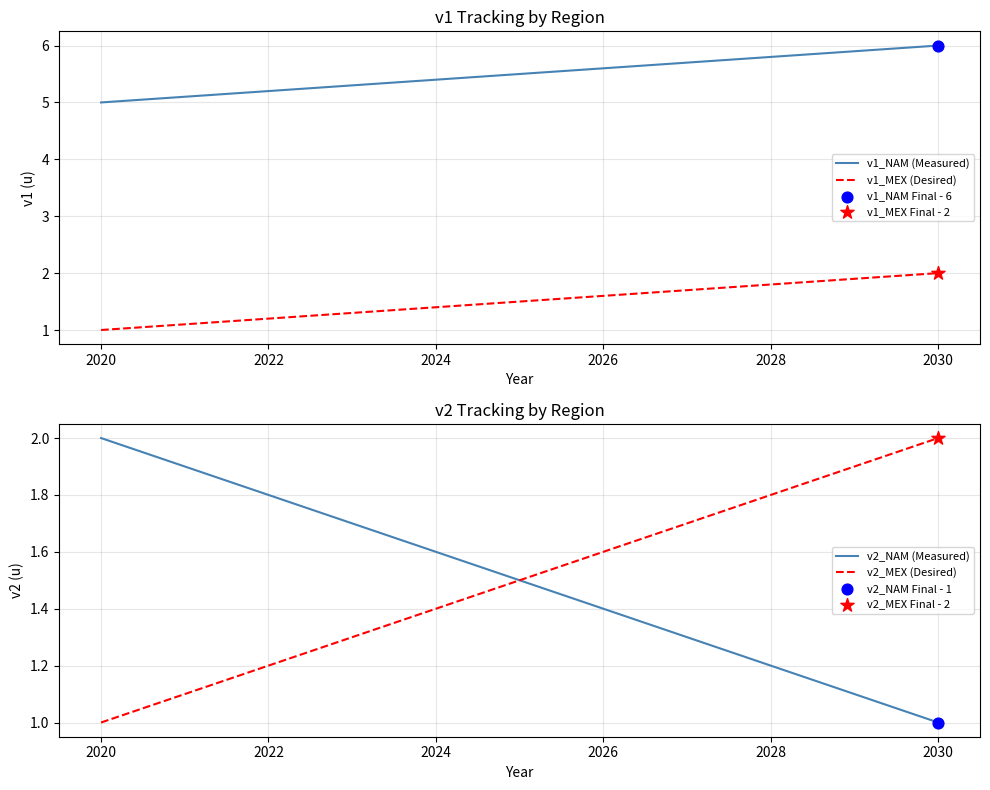

Which series has the largest total across all categories?

v1_NAM (Measured)